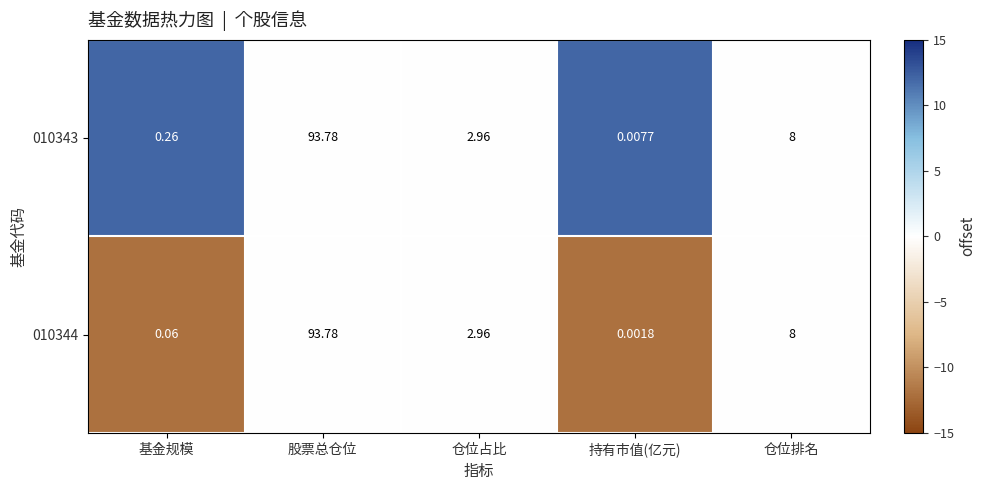

Which category has the lowest value across all series?

持有市值(亿元)